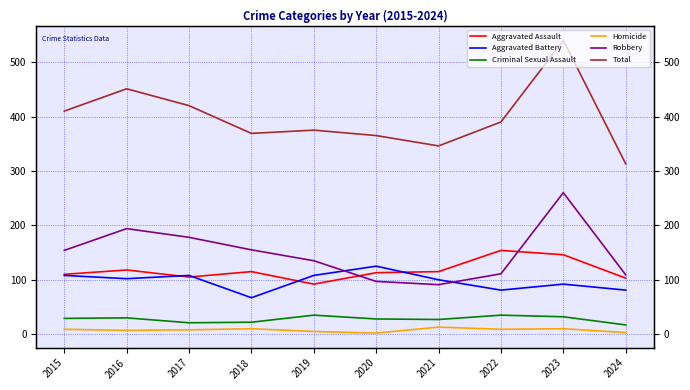

How many interior local valleys does the Criminal Sexual Assault series have?

2